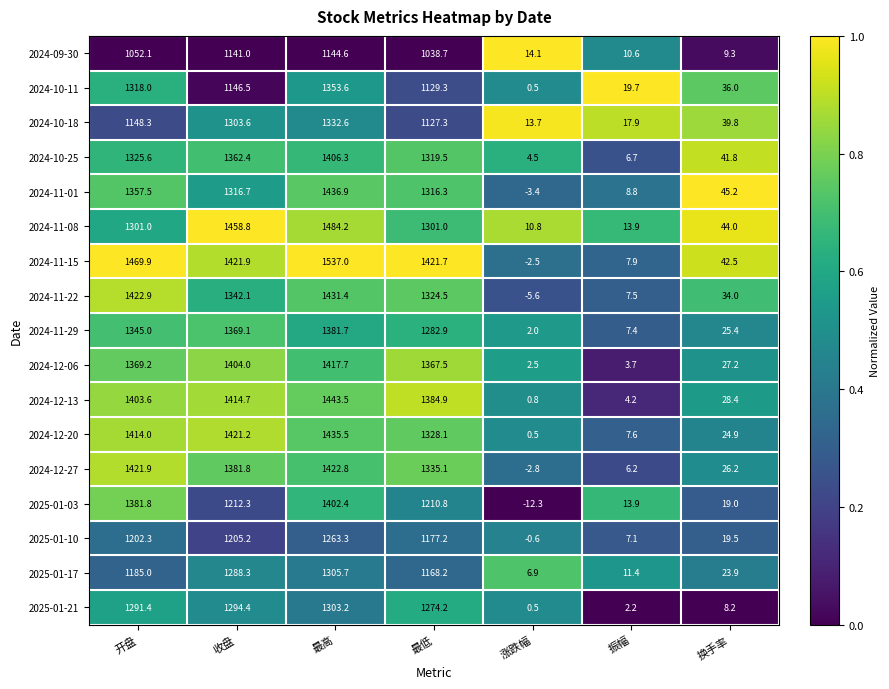

Is it true that 2024-11-15 equals 42.5 at 换手率?

True